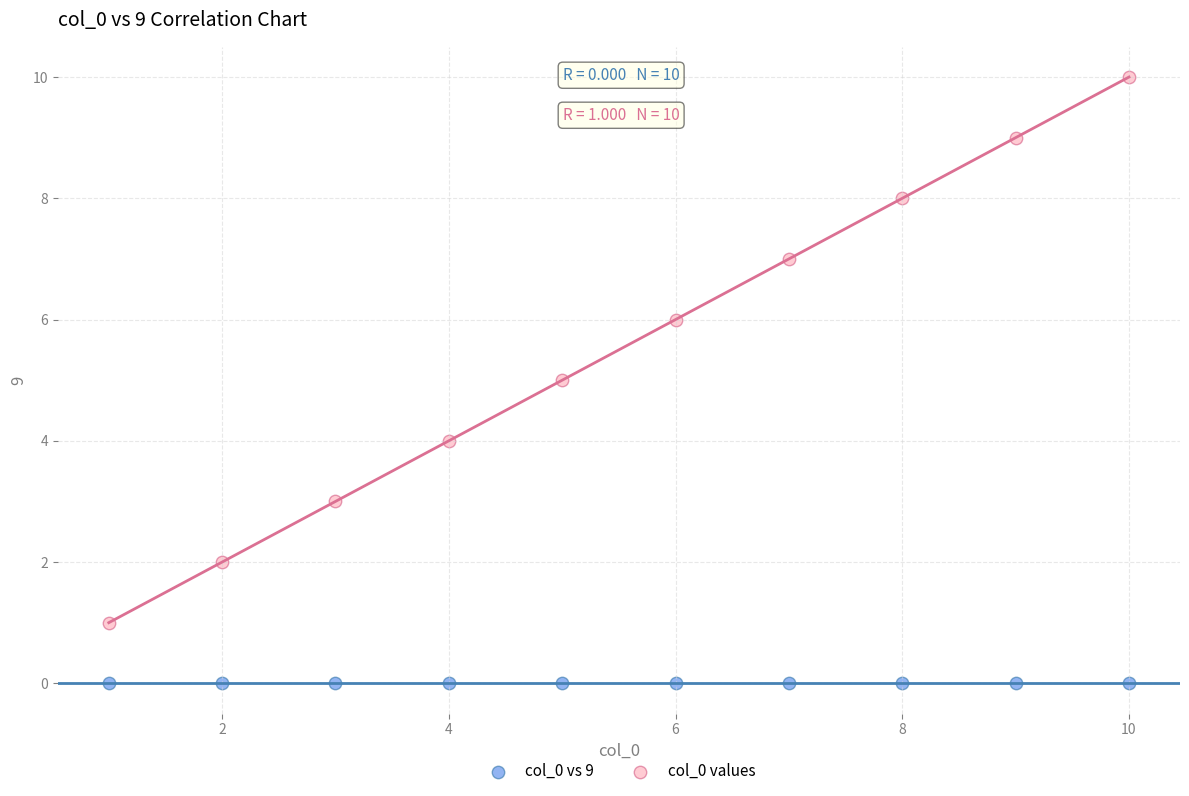

Which series reaches the maximum Y coordinate?

col_0 values